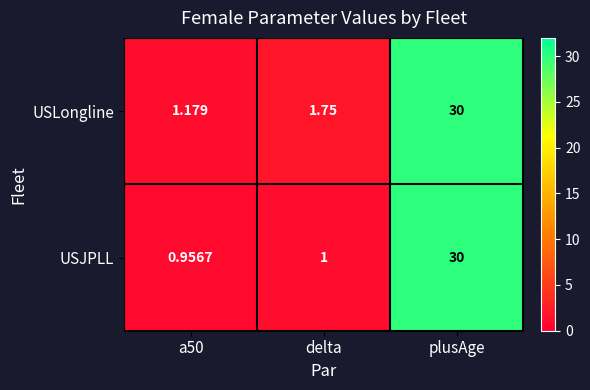

Is the value of USLongline at delta greater than the value of USJPLL at plusAge?

No